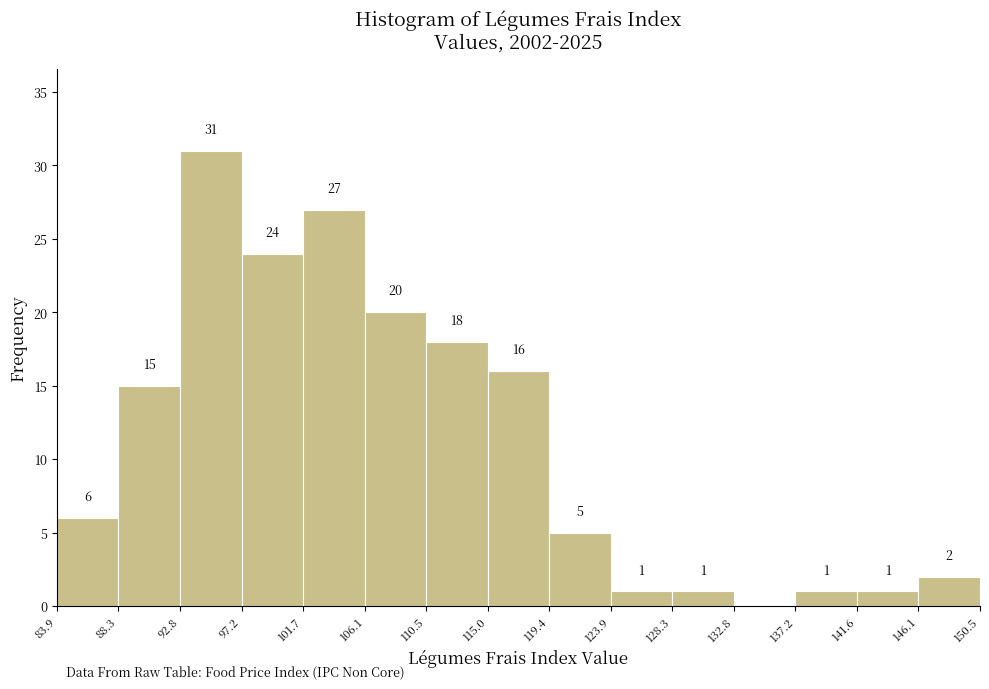

Over which range of the x-axis is the bar tallest?

92.8 to 97.2